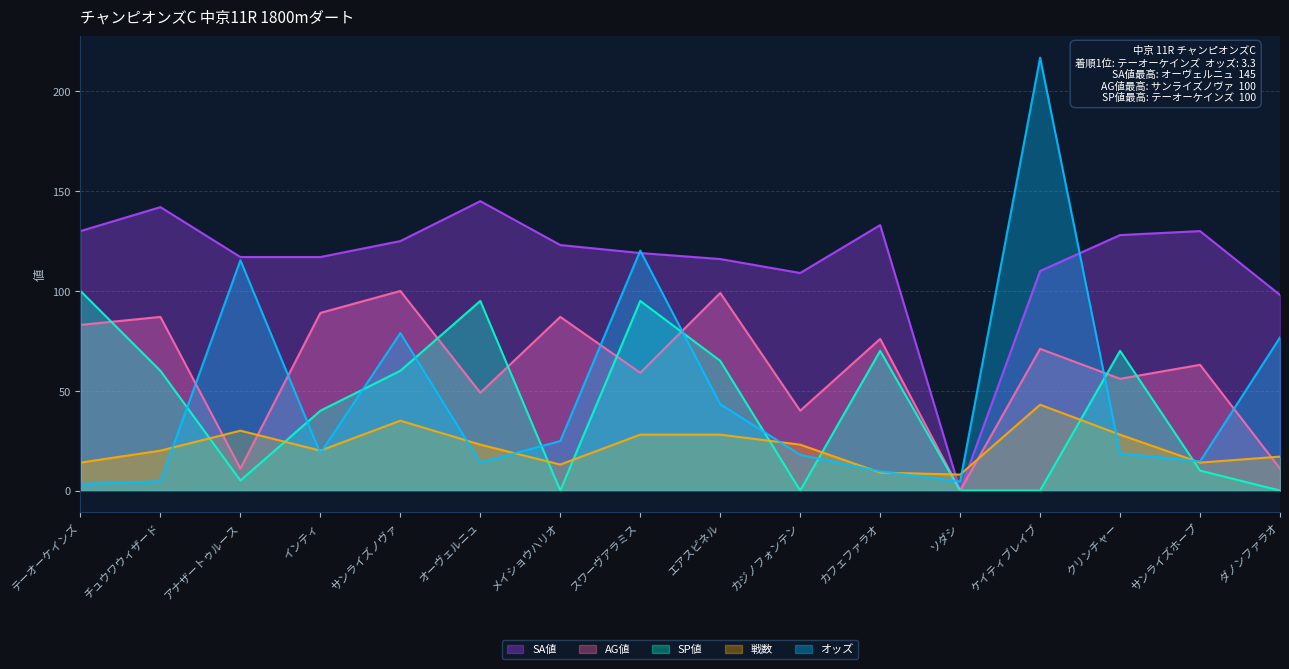

At カフェファラオ, list the series in order from smallest to largest.

戦数, オッズ, SP値, AG値, SA値